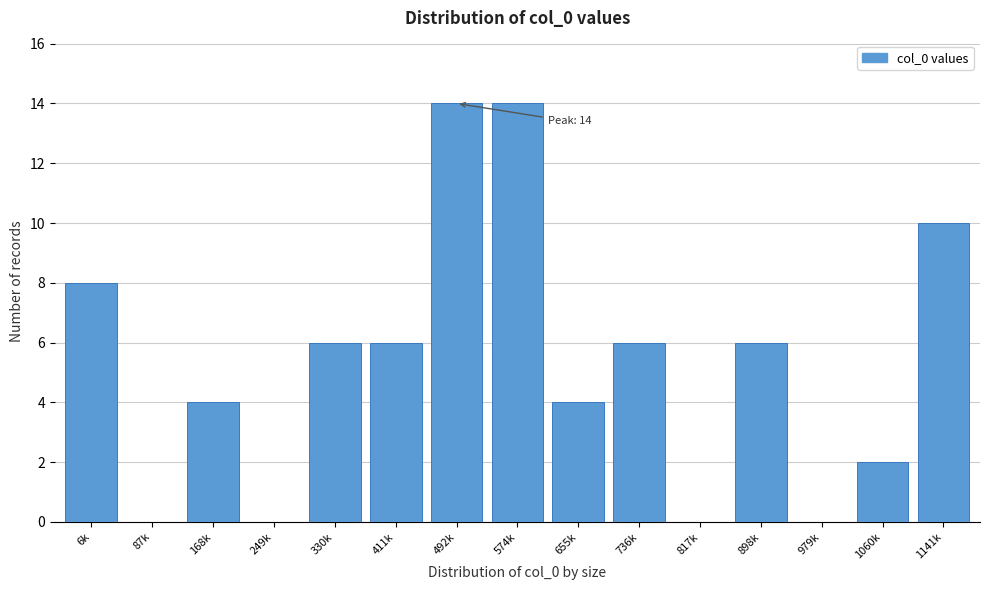

Reading left to right, what are all the values shown in this chart?

6k=8	87k=0	168k=4	249k=0	330k=6	411k=6	492k=14	574k=14	655k=4	736k=6	817k=0	898k=6	979k=0	1060k=2	1141k=10